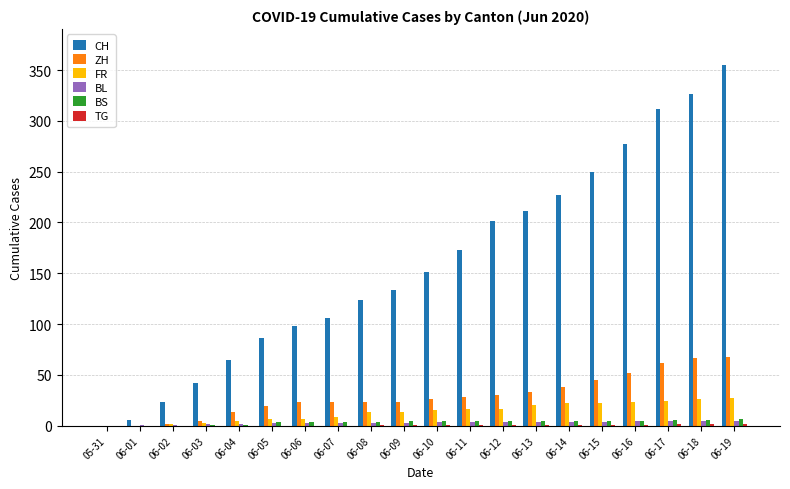

At which label is CH closest to 177?

06-11